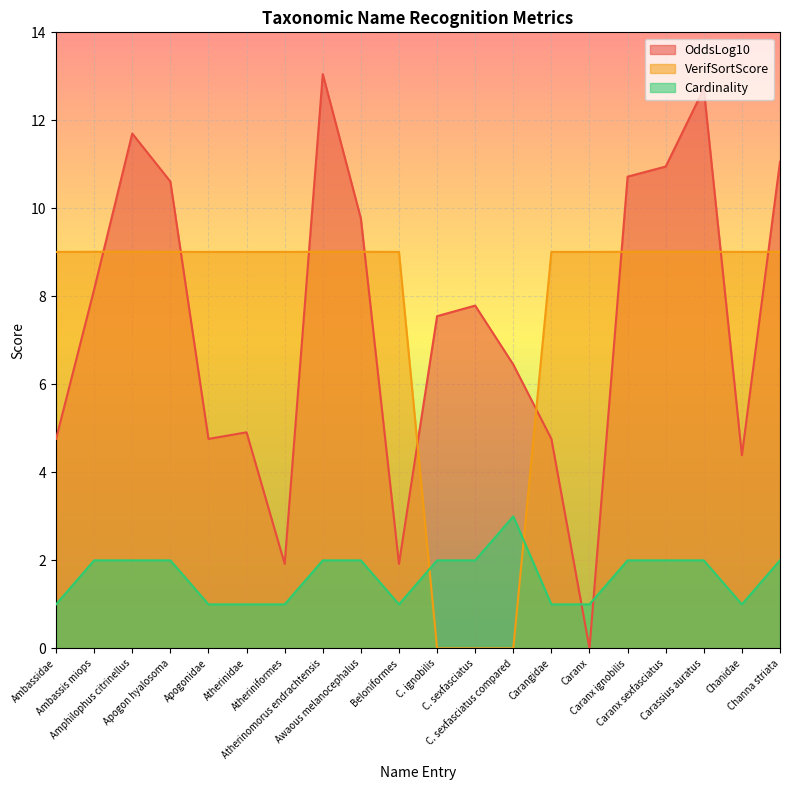

Does the chart display data point markers on the line(s)?

No